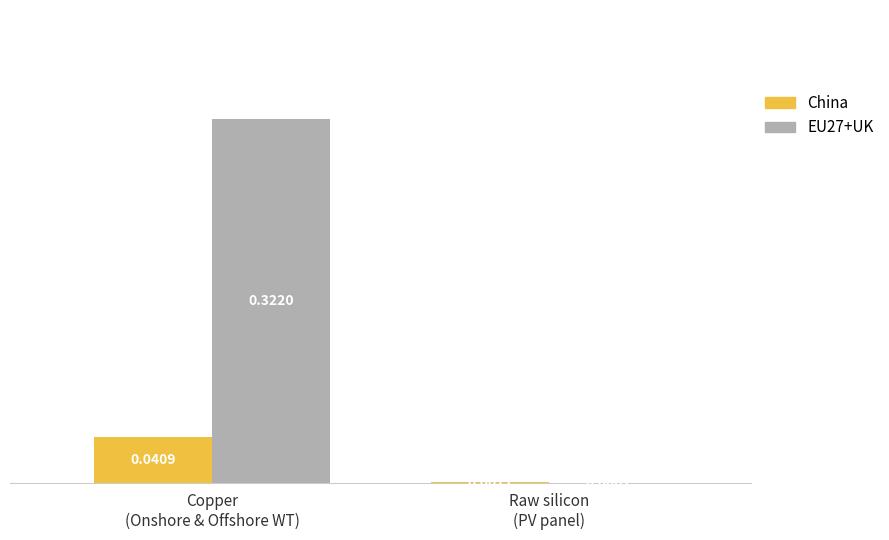

Which series has the largest total across all categories?

EU27+UK